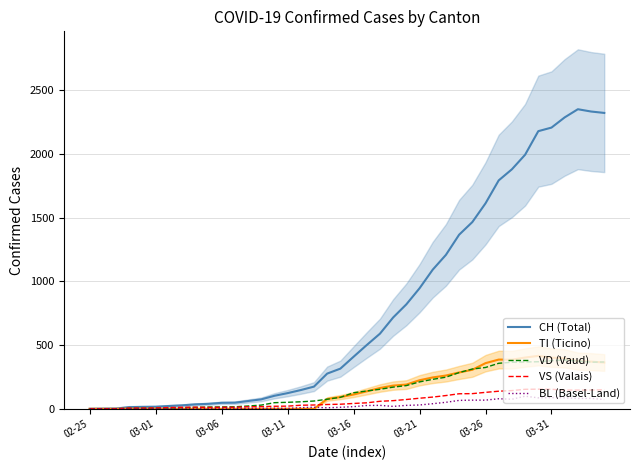

What is the average value of the VS (Valais) series?

64